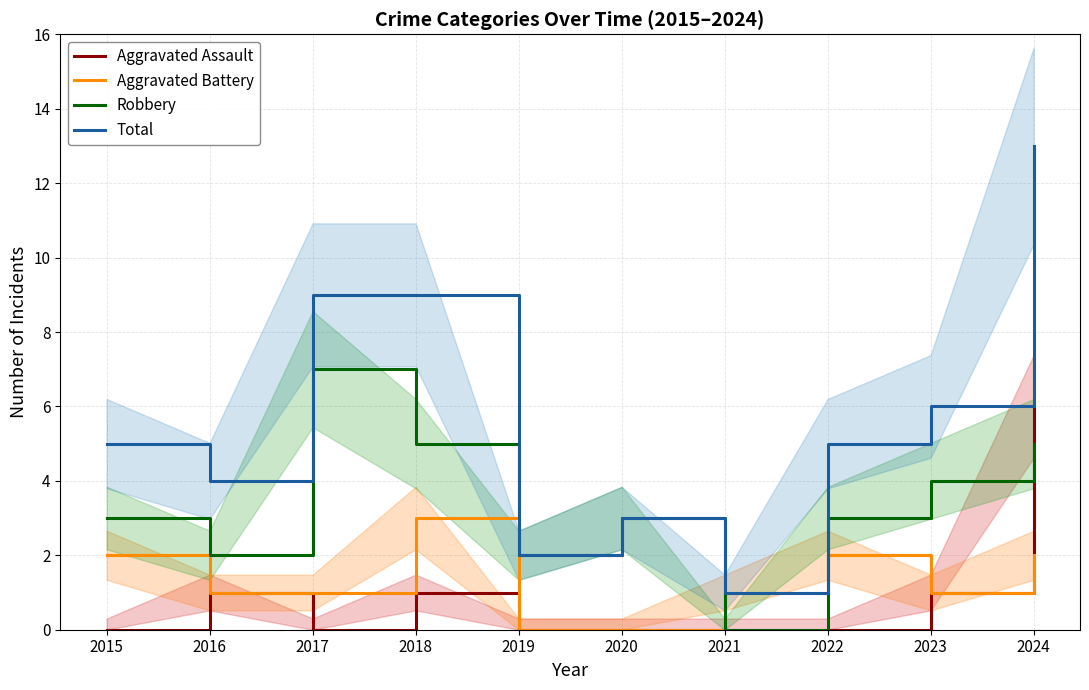

True or false: Aggravated Battery and Aggravated Assault intersect in this chart.

False